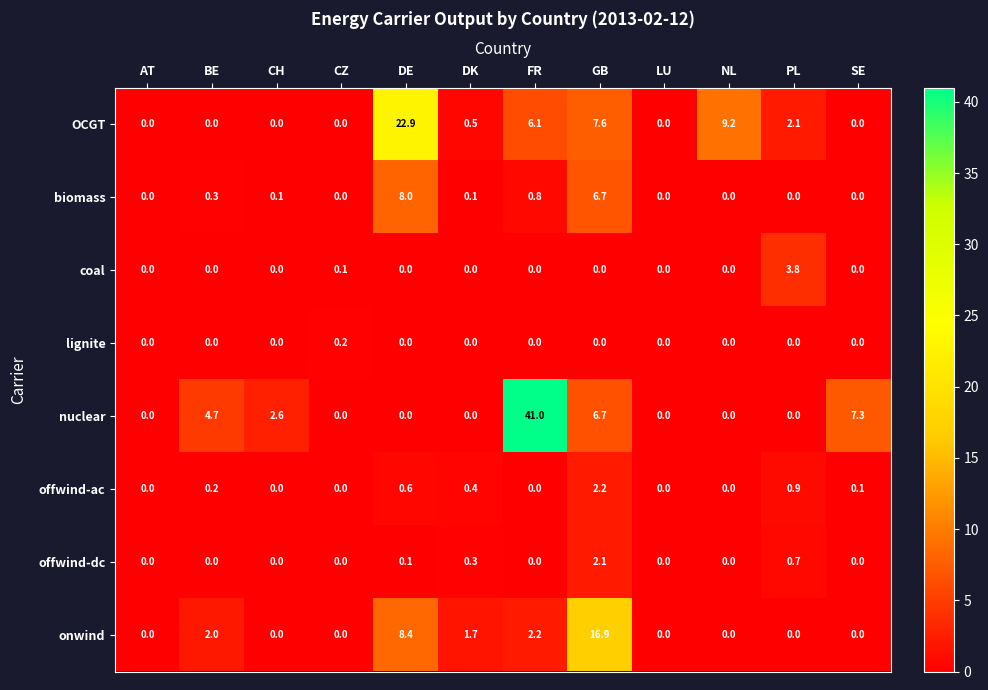

What is the difference between the maximum and minimum values in the offwind-ac series?

2.2